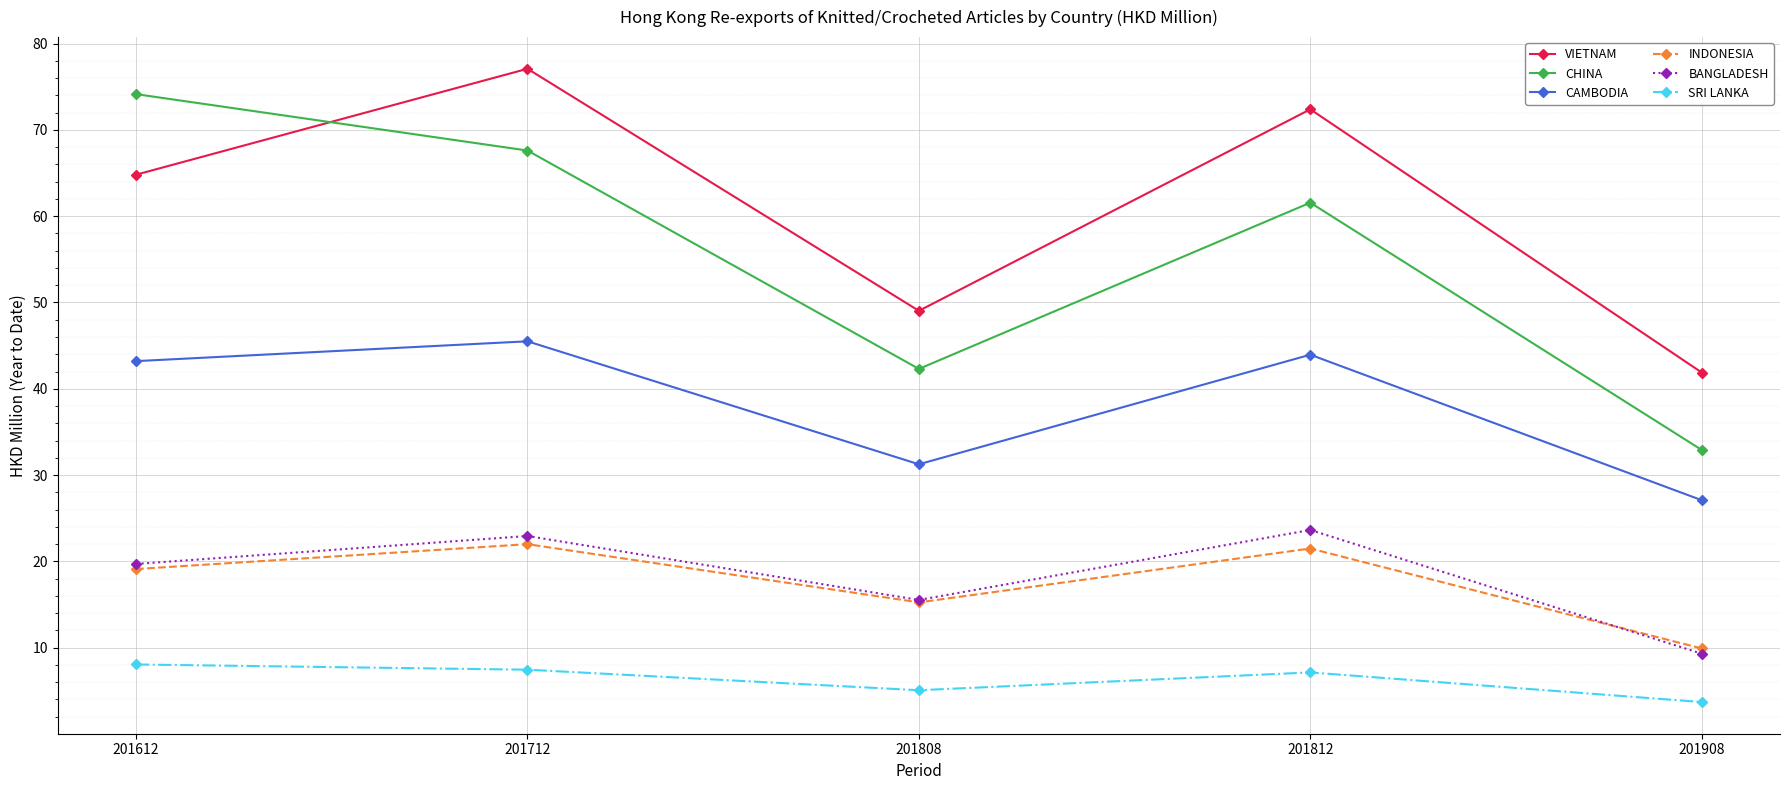

What is the difference between the BANGLADESH values at 201612 and 201808?

4.2